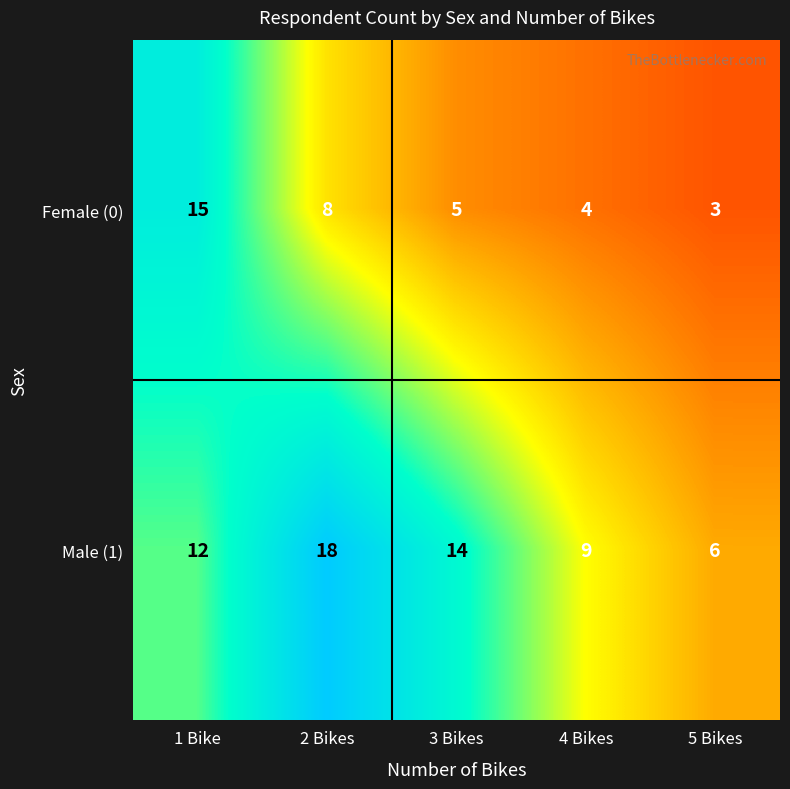

Rank the series by their maximum value, from highest to lowest.

Male (1), Female (0)